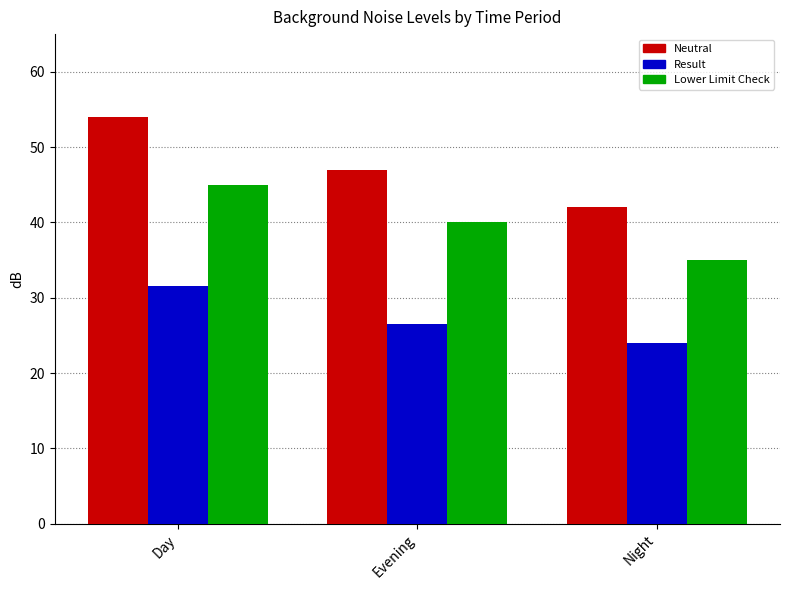

The value of Lower Limit Check at Evening is 17.2. True or false?

False